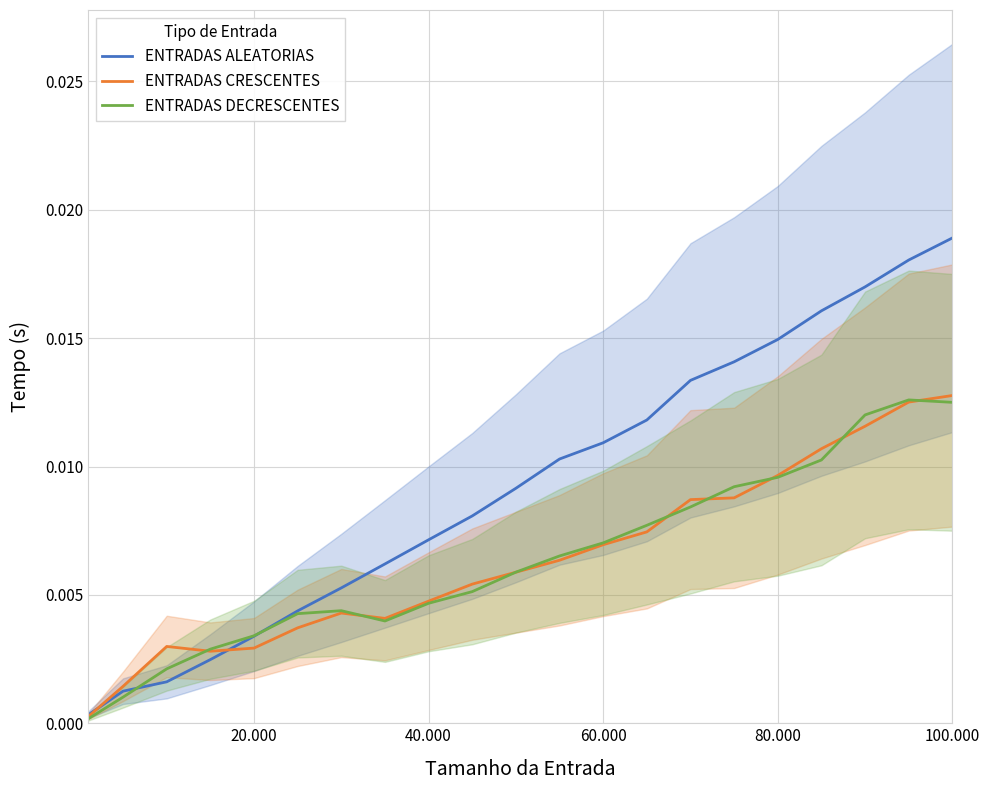

The ENTRADAS DECRESCENTES series shows 0.0 at 60.000. True or false?

False